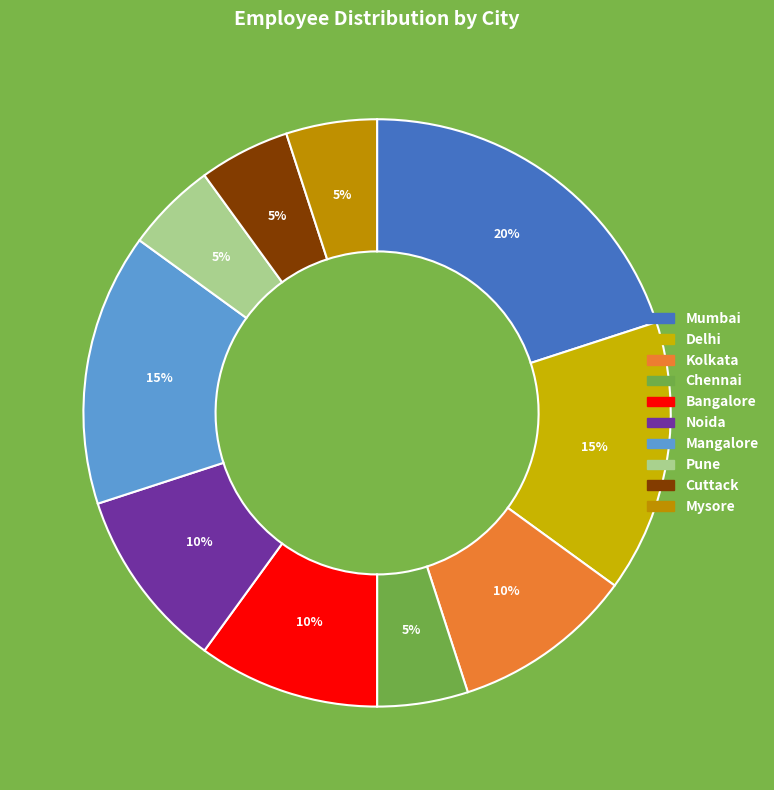

Is the sum of Mumbai and Mangalore greater than half?

No